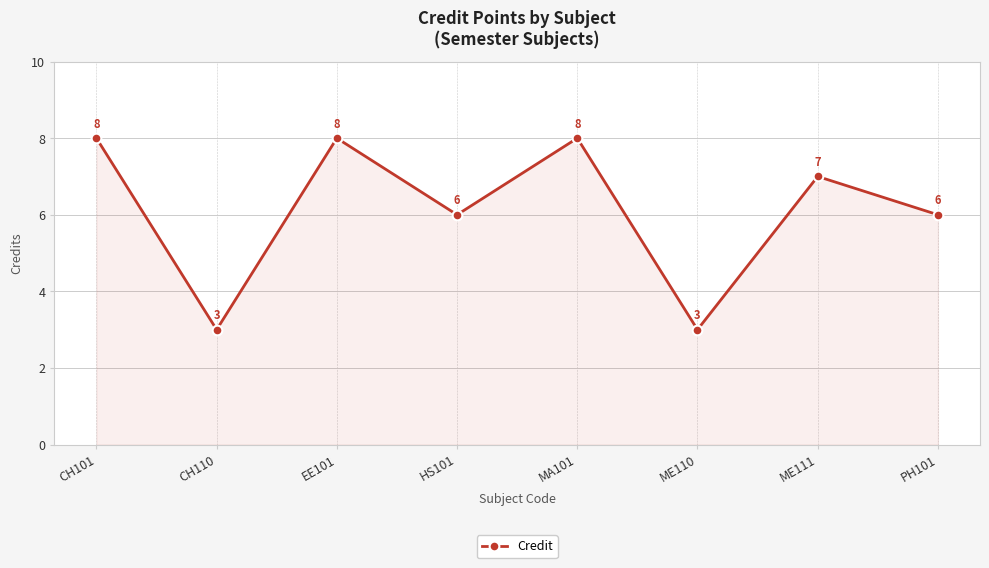

The chart shows a value of 4 at ME110. True or false?

False